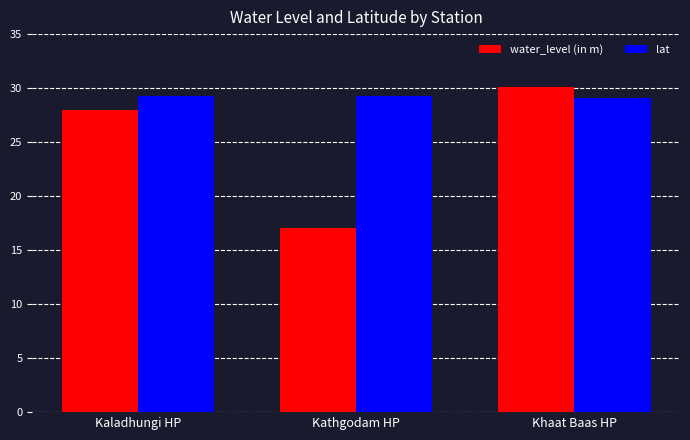

At which label does water_level (in m) first exceed 27?

Kaladhungi HP